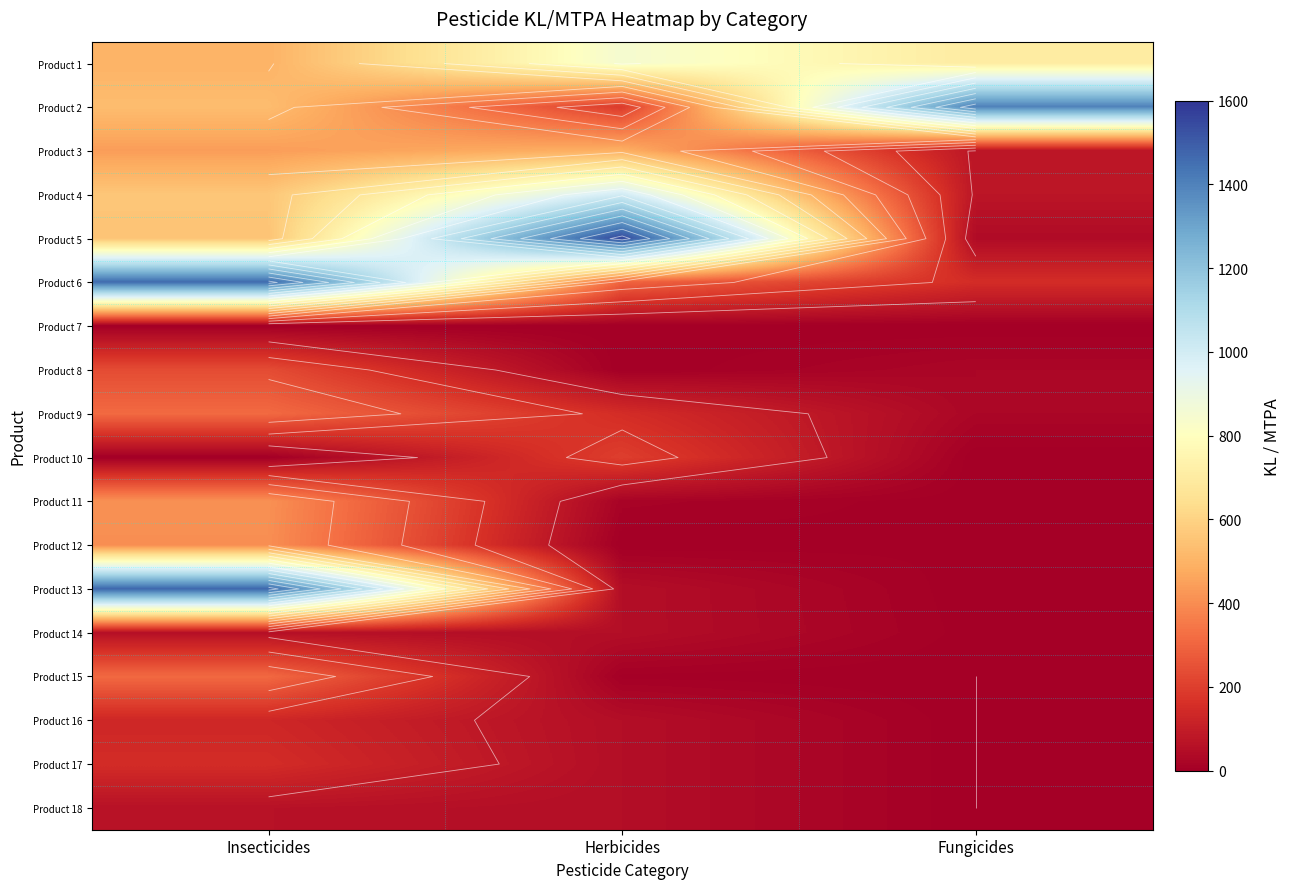

Which has a higher value, Herbicides or Insecticides?

Herbicides